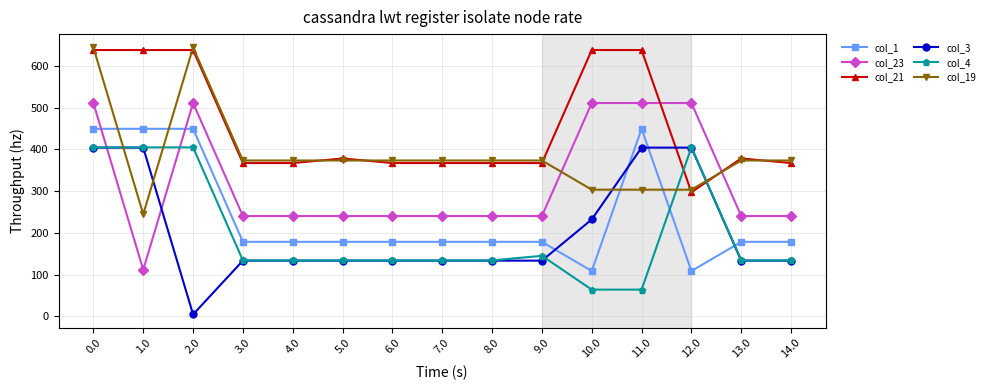

Where is the first local minimum for col_23?

1.0